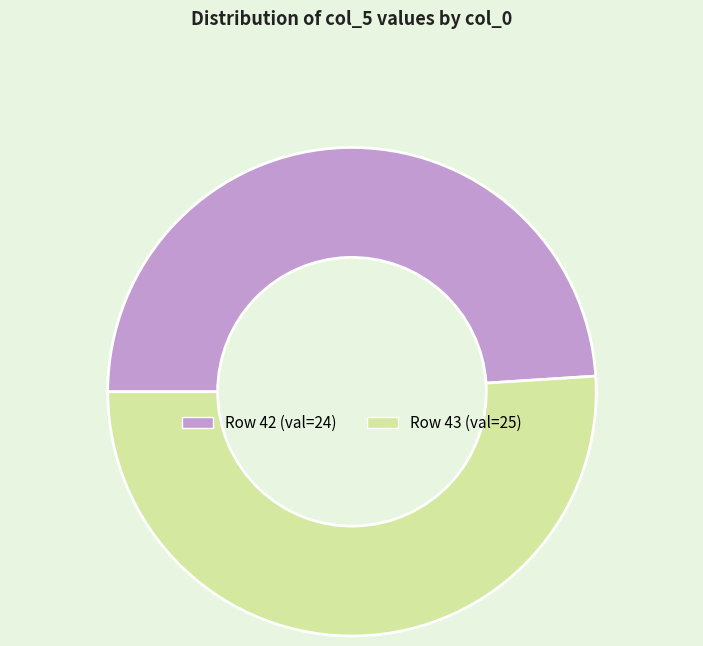

Is there a majority slice in this chart?

Yes